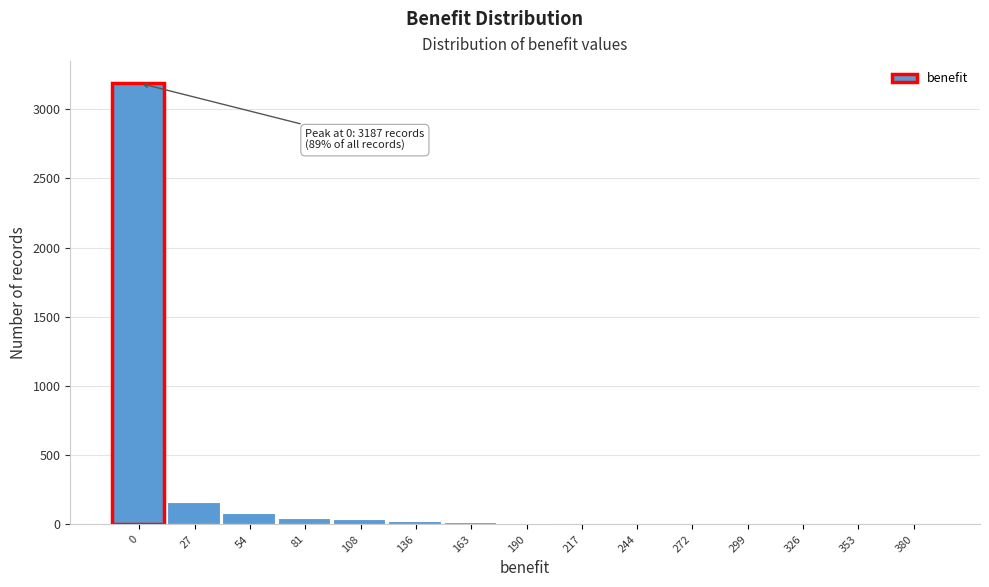

What is the maximum value shown in the chart?

3187